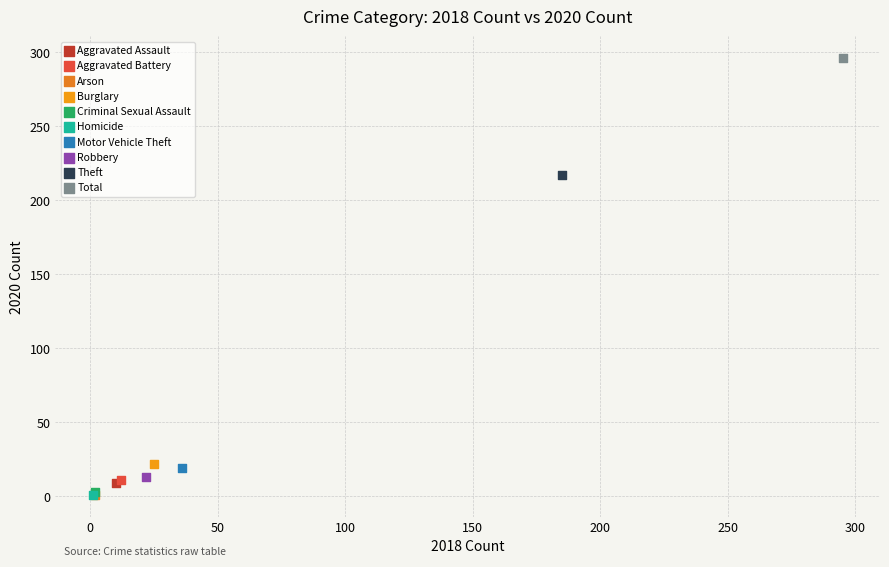

Which series contains the highest Y value?

Total